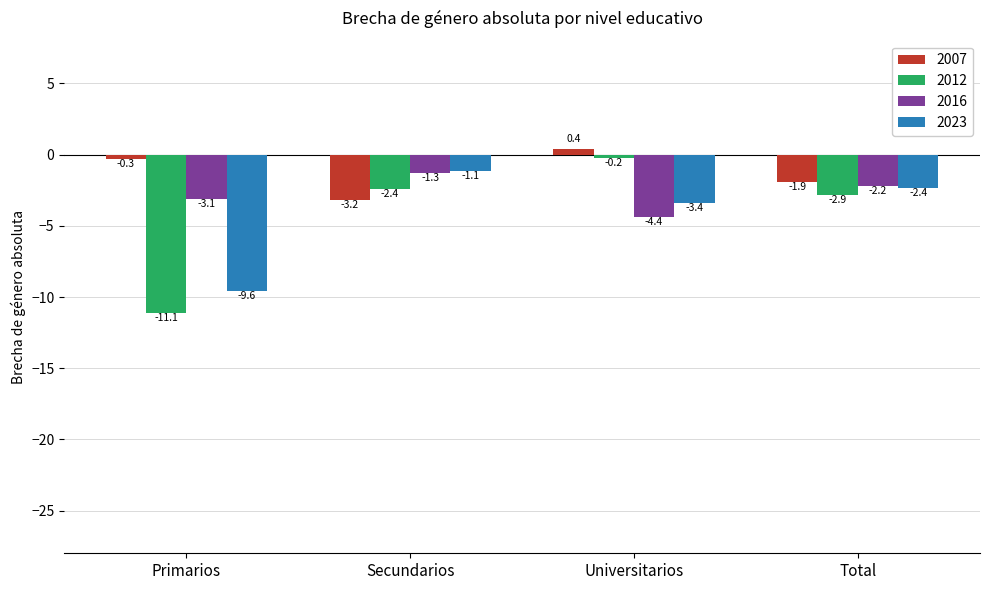

Which series has the largest range (max minus min)?

2012